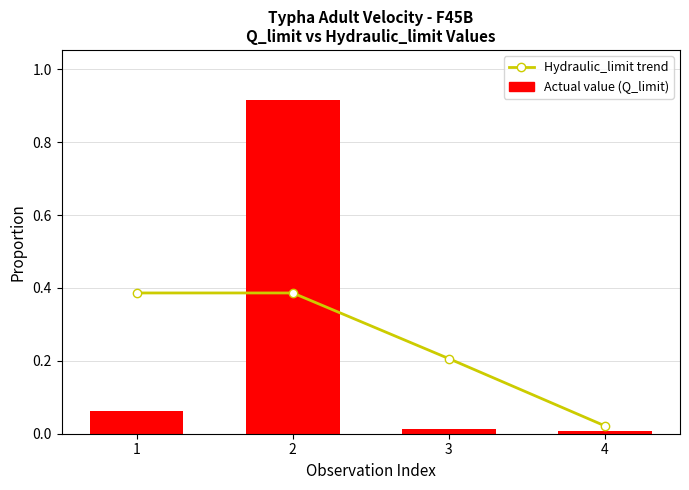

Reading left to right, list all the values displayed in this chart.

Hydraulic_limit trend: 0.4	0.4	0.2	0.0
Actual value: 0.1	0.9	0.0	0.0